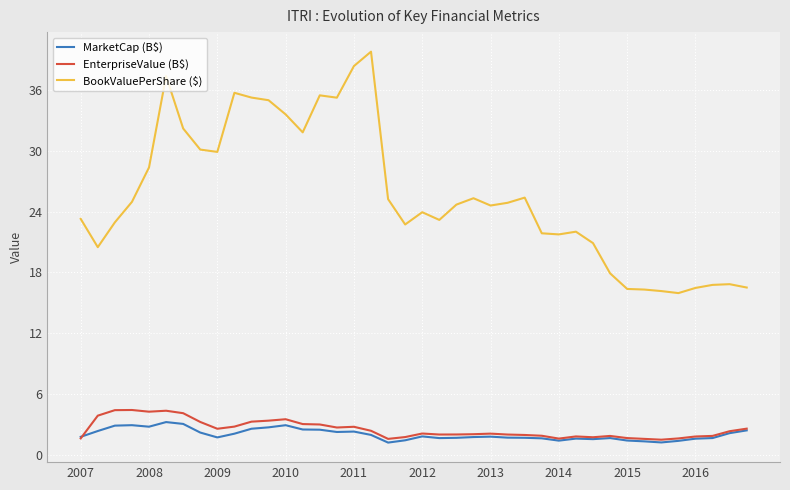

What is the highest value of the BookValuePerShare ($) series?

39.8